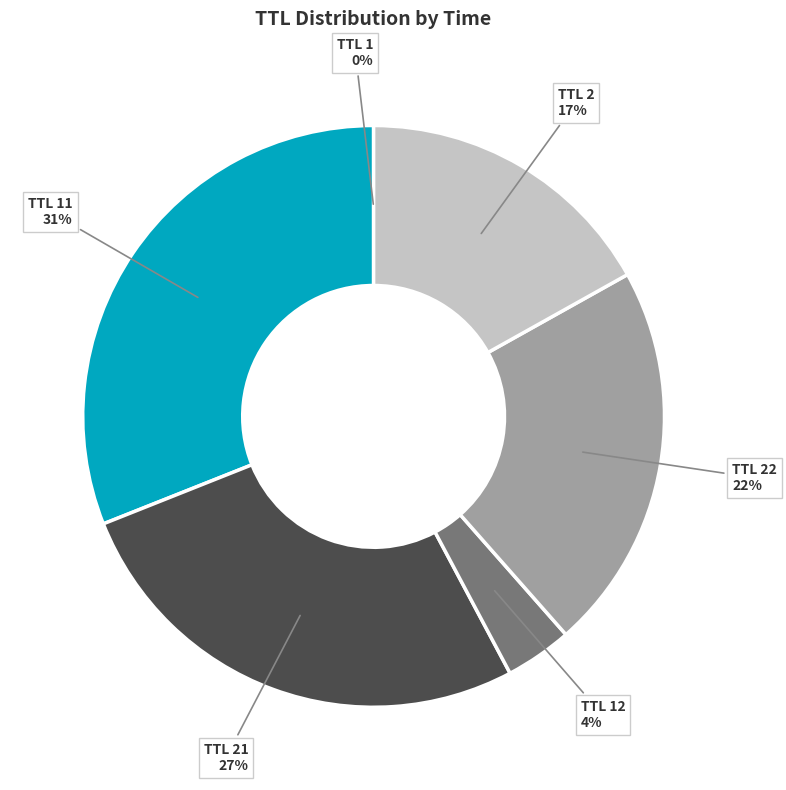

Is there any slice that represents more than half of the pie?

No